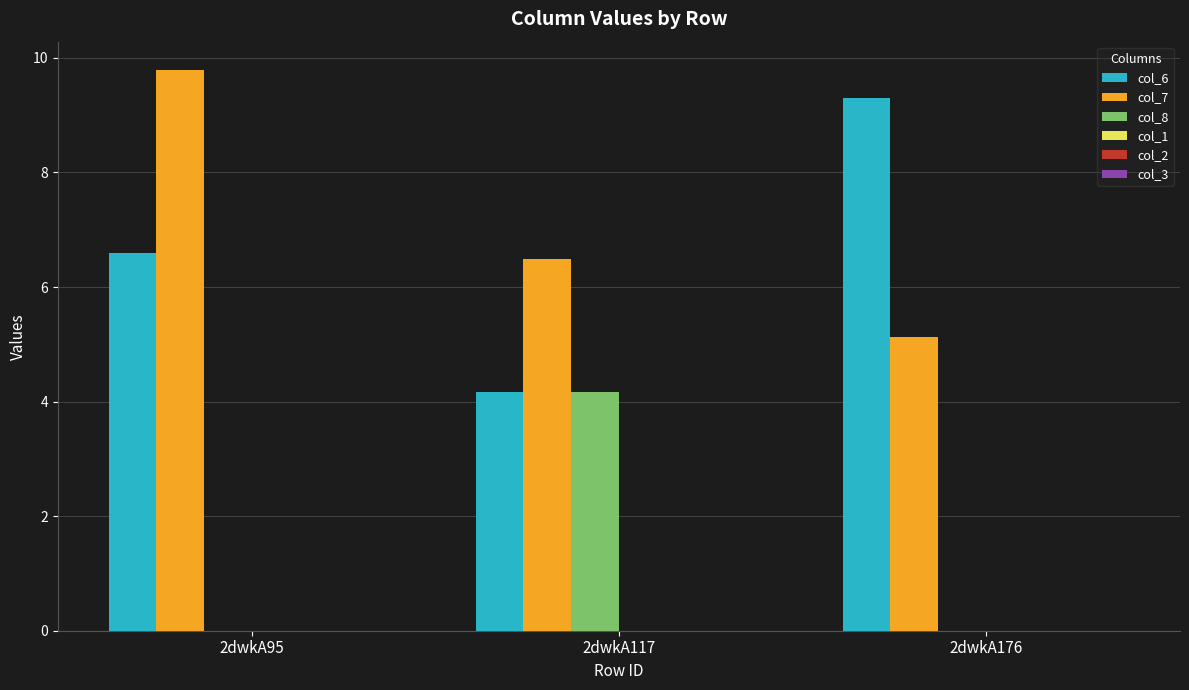

The col_8 series shows 1.9 at 2dwkA176. True or false?

False